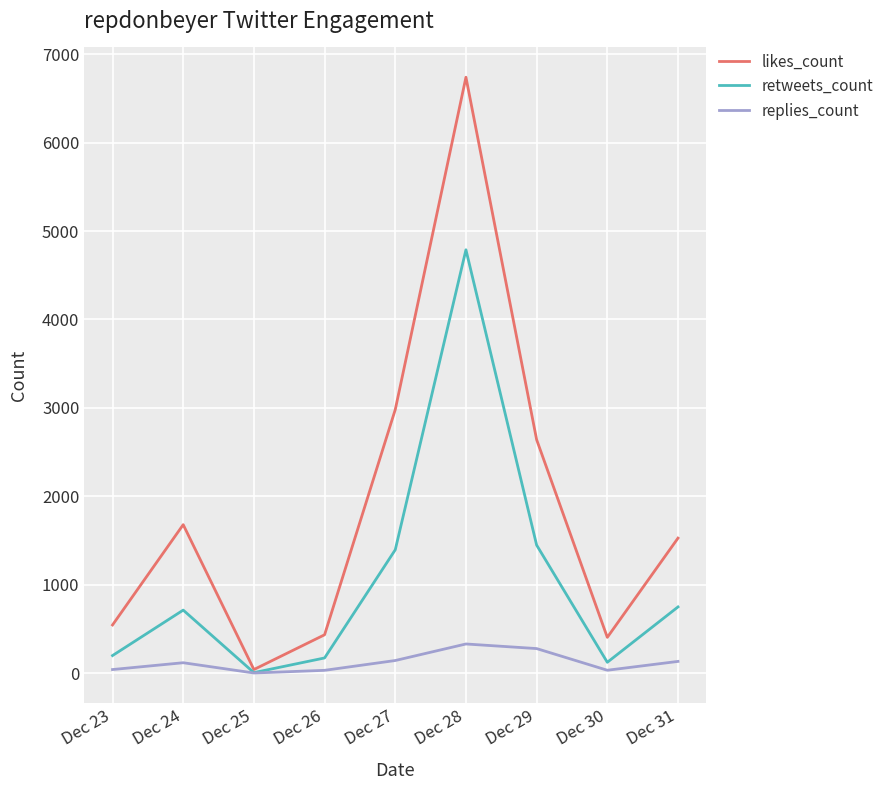

What are all the series names shown in the legend?

likes_count, retweets_count, replies_count